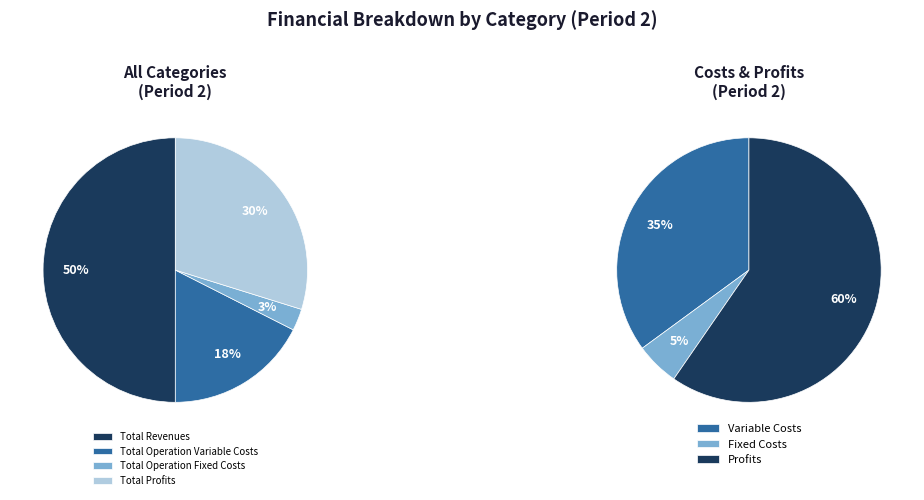

What is the largest slice in the pie chart?

Total Revenues